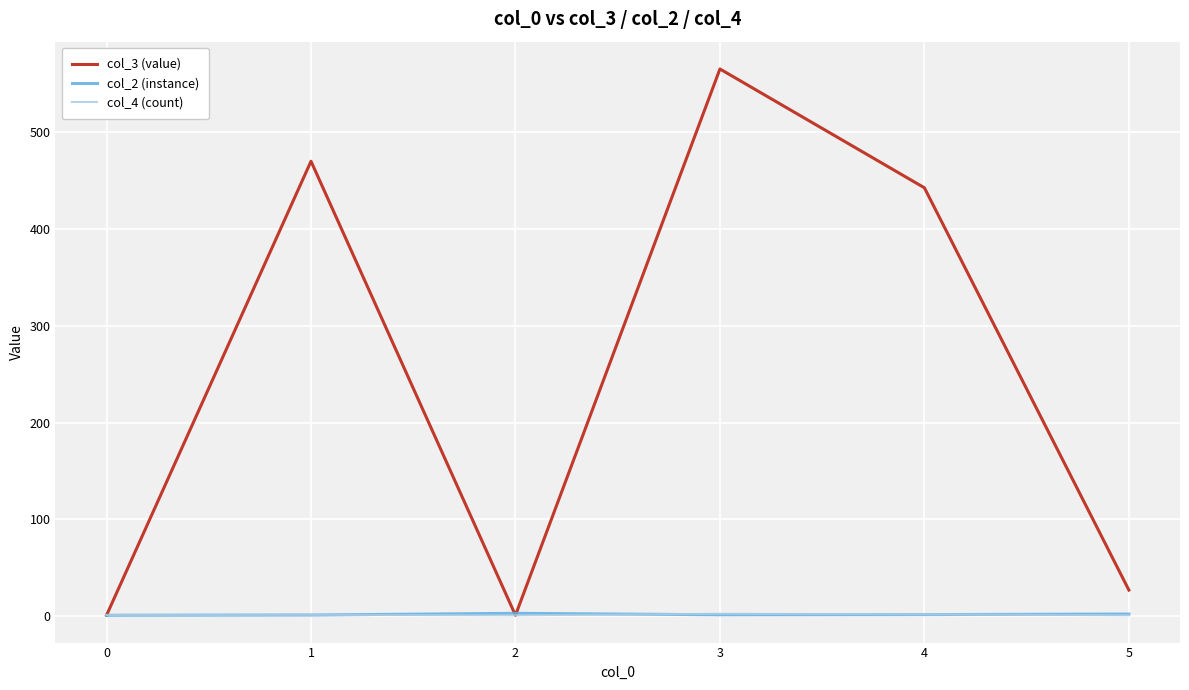

What is the total value across all series at 3?

569.0